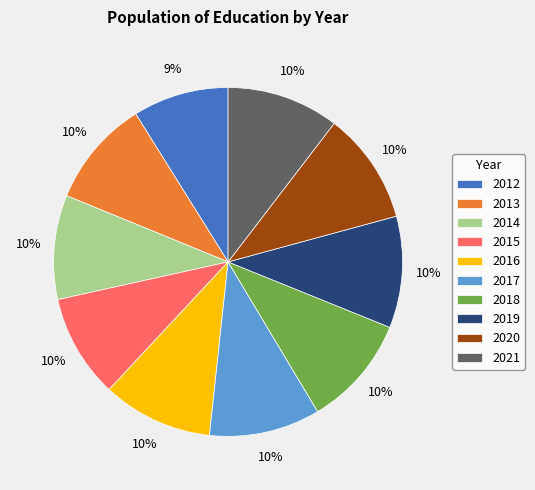

What percentage is the 2013 slice, to the nearest percent?

10%